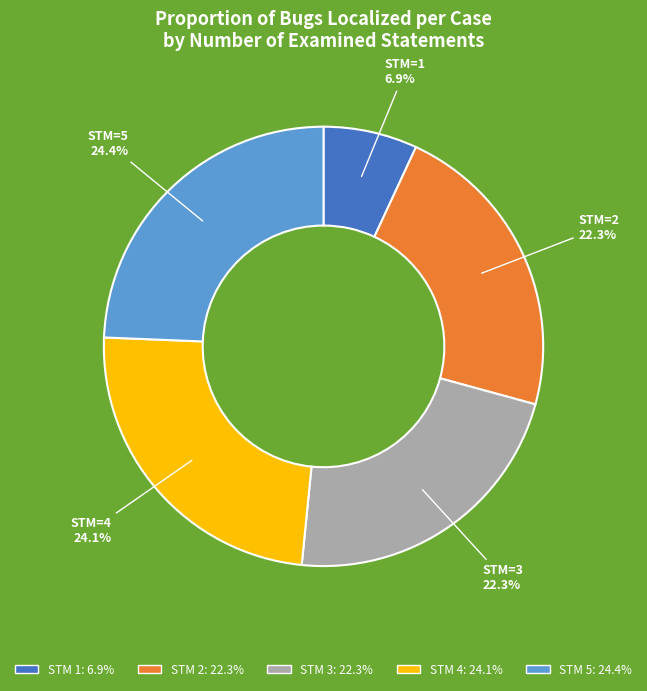

Does any single category account for the majority?

No